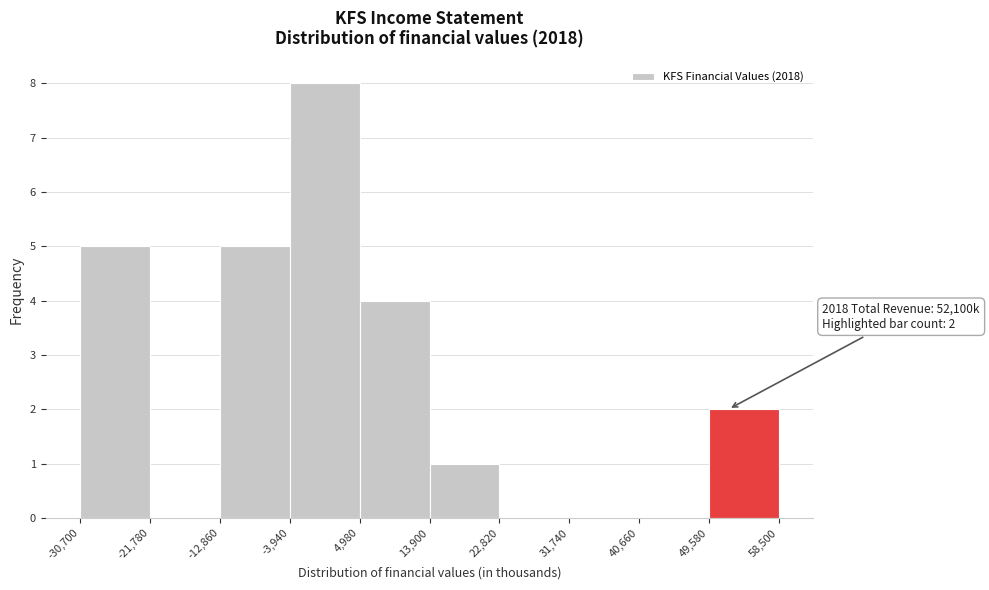

Which range on the x-axis has the tallest bar?

-3,940 to 4,980